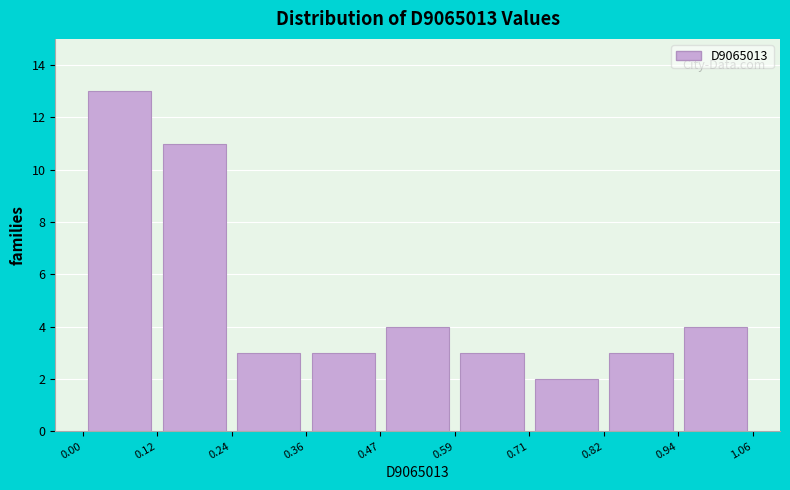

Reading left to right, list every bar in this chart as the range it spans on the x-axis followed by its height. The values are not printed on the chart, so give them approximately, as read against the axis.

0.00 to 0.12: 13
0.12 to 0.24: 11
0.24 to 0.36: 3
0.36 to 0.47: 3
0.47 to 0.59: 4
0.59 to 0.71: 3
0.71 to 0.82: 2
0.82 to 0.94: 3
0.94 to 1.06: 4